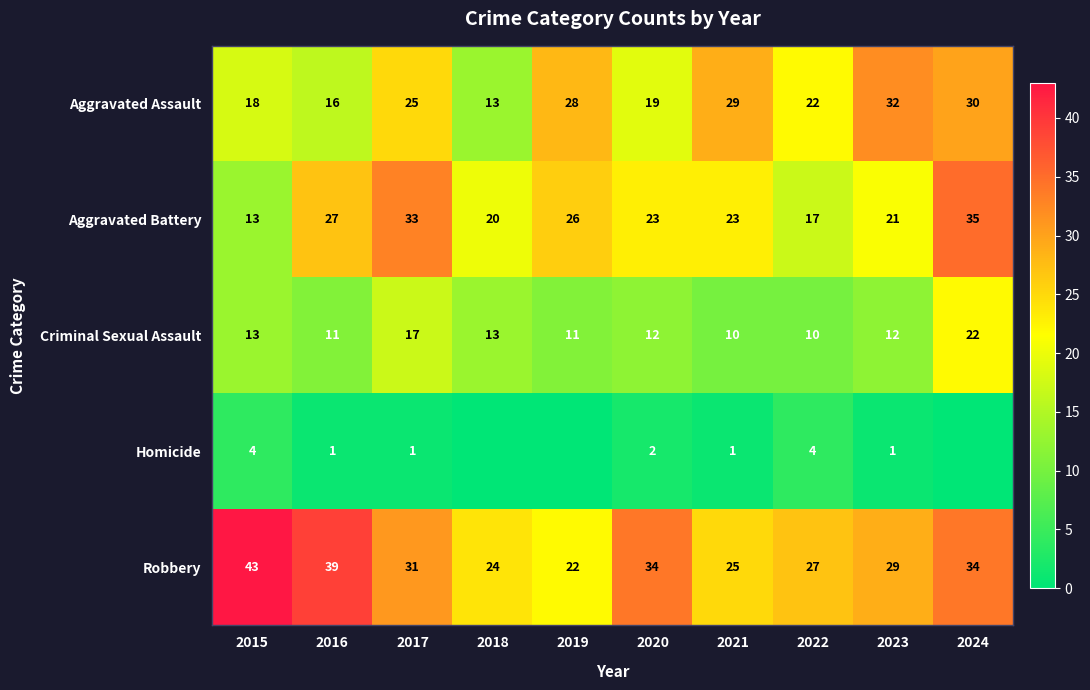

How many values in the Robbery series are below 31?

5